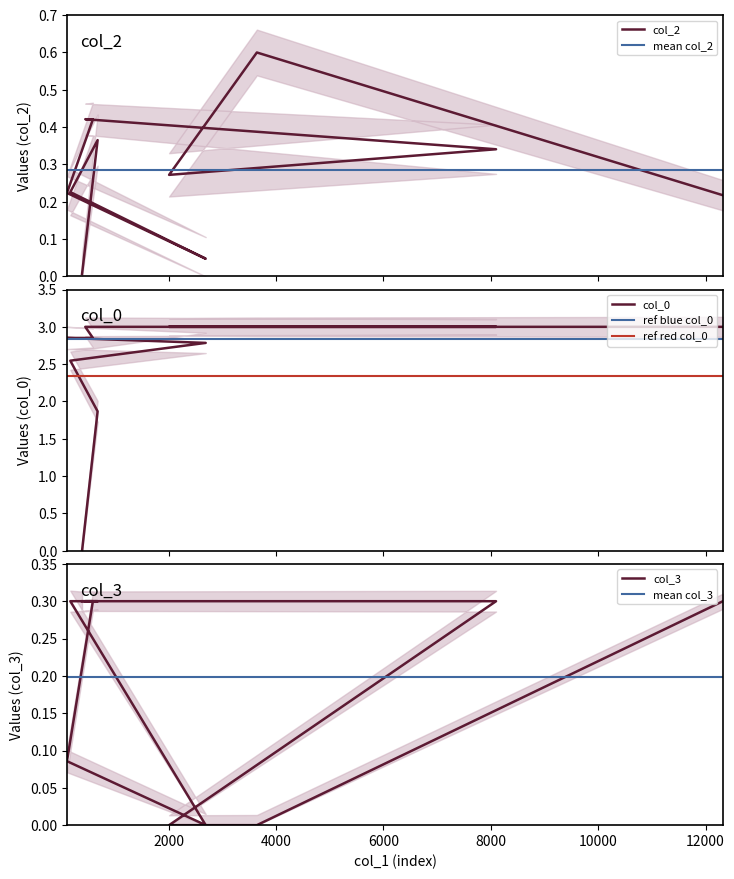

Between 590 and 388, which is larger?

590